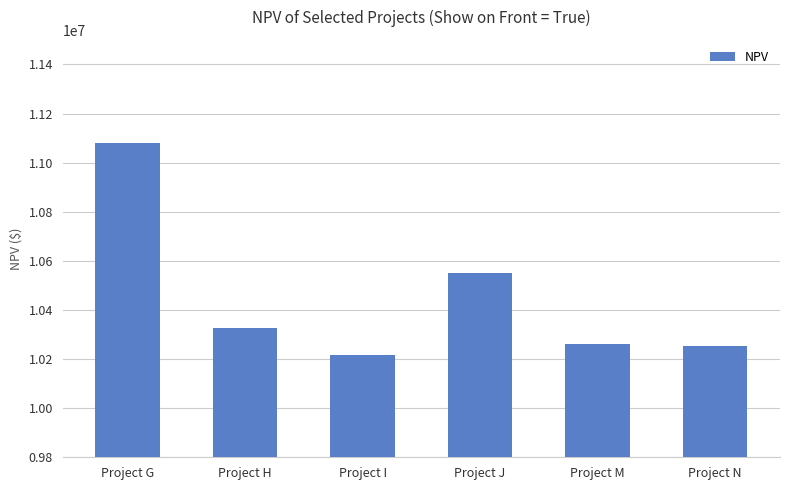

What is the value of the 3rd bar from the left?

10215675